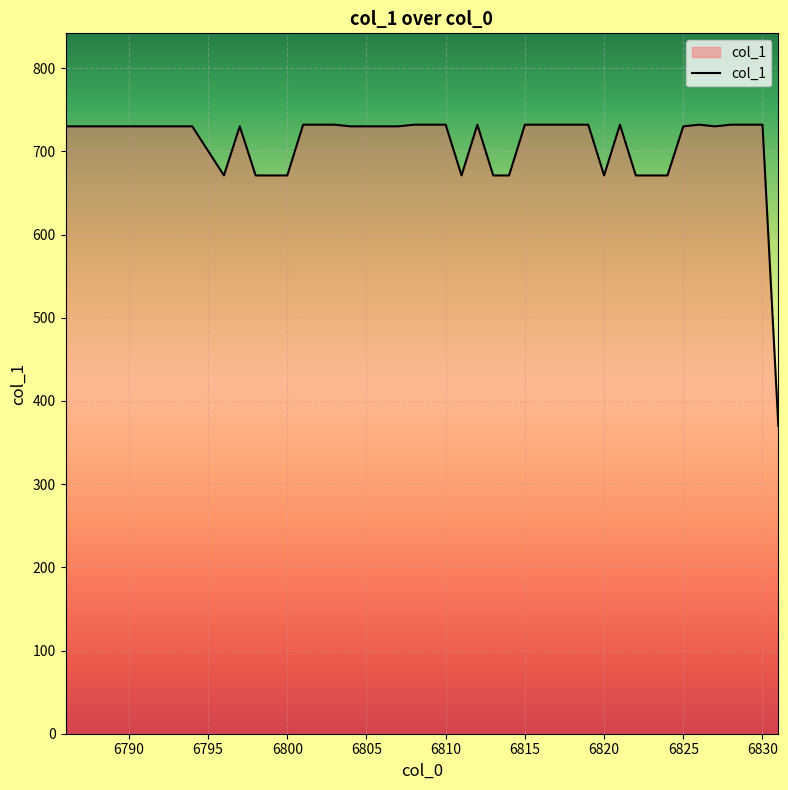

What is the greatest value displayed?

732